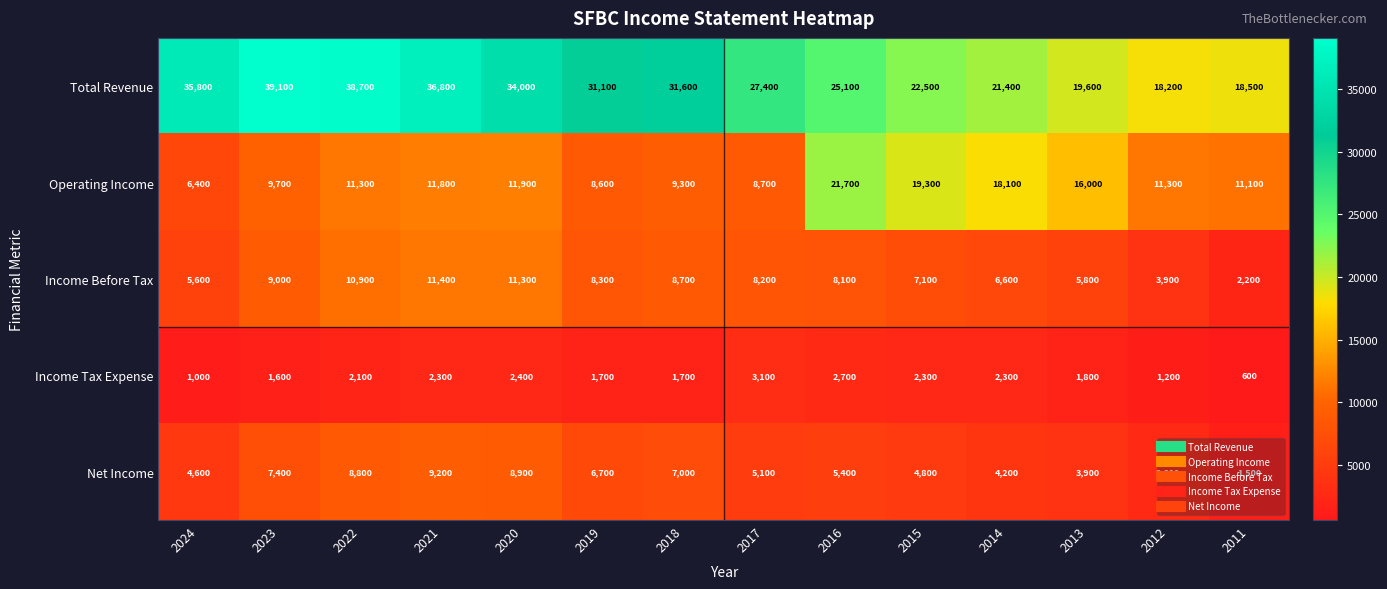

Which category has the lowest value across all series?

2011